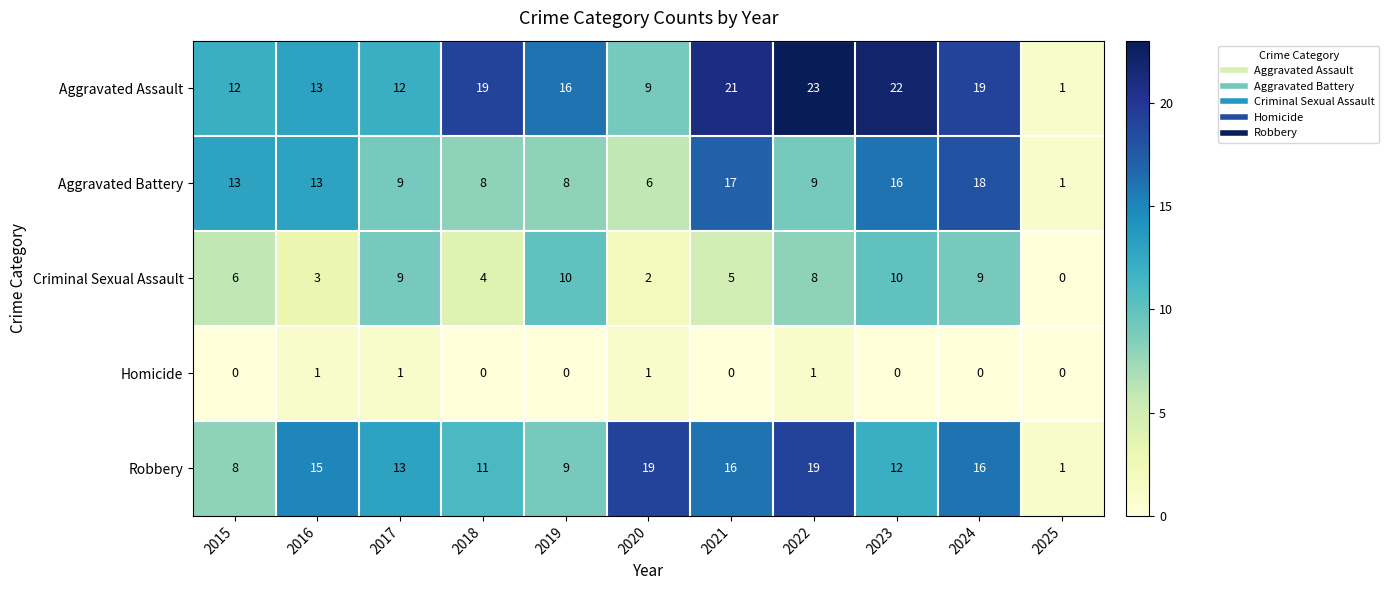

Which series has the widest spread of values?

Aggravated Assault